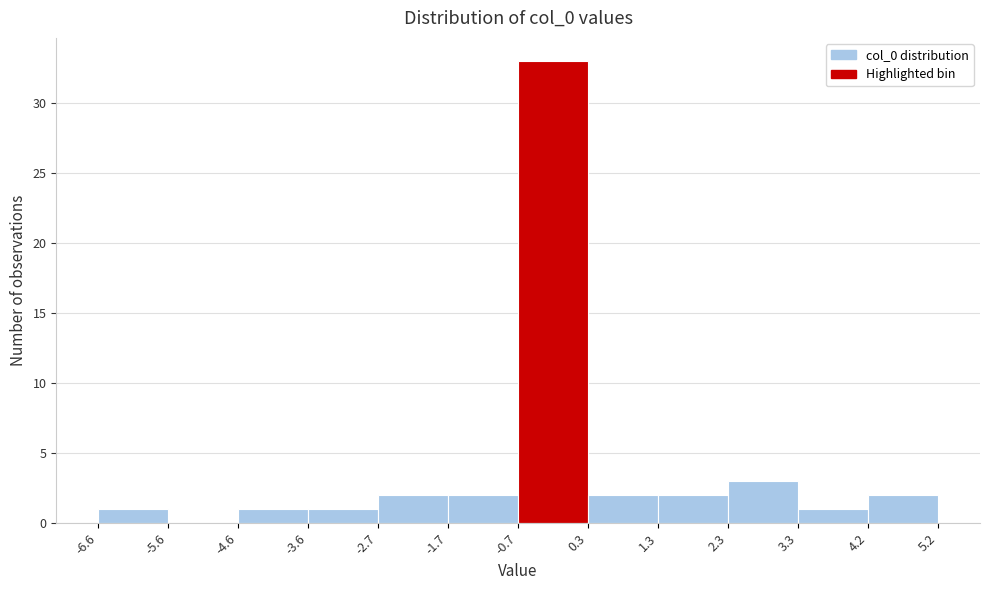

Reading left to right, list every bar in this chart as the range it spans on the x-axis followed by its height. The values are not printed on the chart, so give them approximately, as read against the axis.

-6.6 to -5.6: 1
-5.6 to -4.6: 0
-4.6 to -3.6: 1
-3.6 to -2.7: 1
-2.7 to -1.7: 2
-1.7 to -0.7: 2
-0.7 to 0.3: 33
0.3 to 1.3: 2
1.3 to 2.3: 2
2.3 to 3.3: 3
3.3 to 4.2: 1
4.2 to 5.2: 2